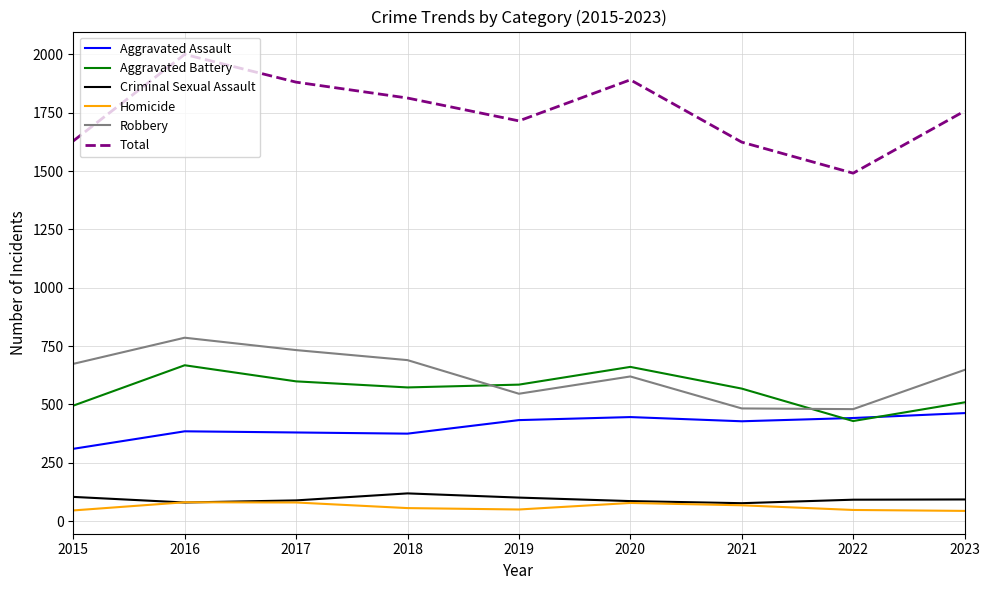

True or false: Total and Homicide intersect in this chart.

False